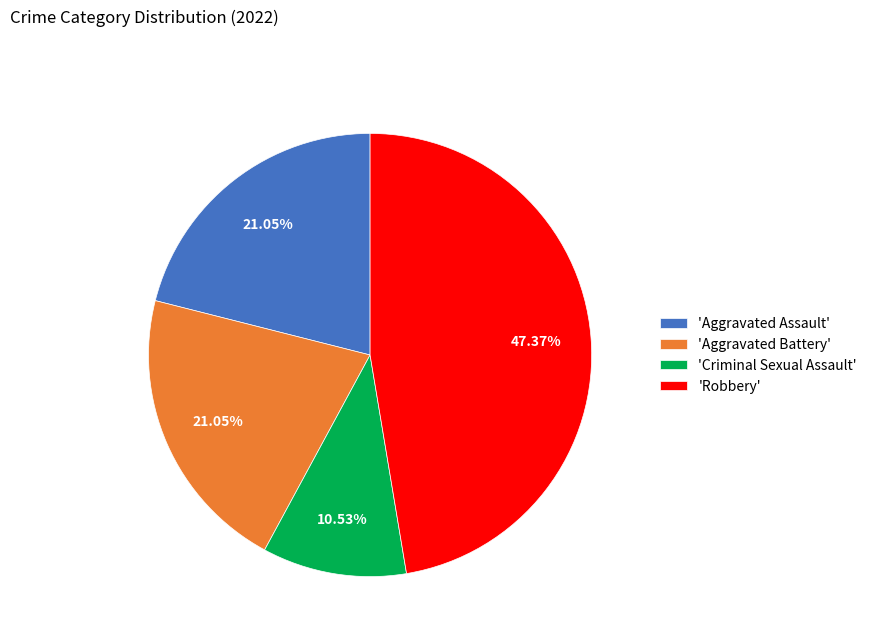

Do 'Aggravated Assault' and 'Criminal Sexual Assault' together represent more than half of the pie?

No